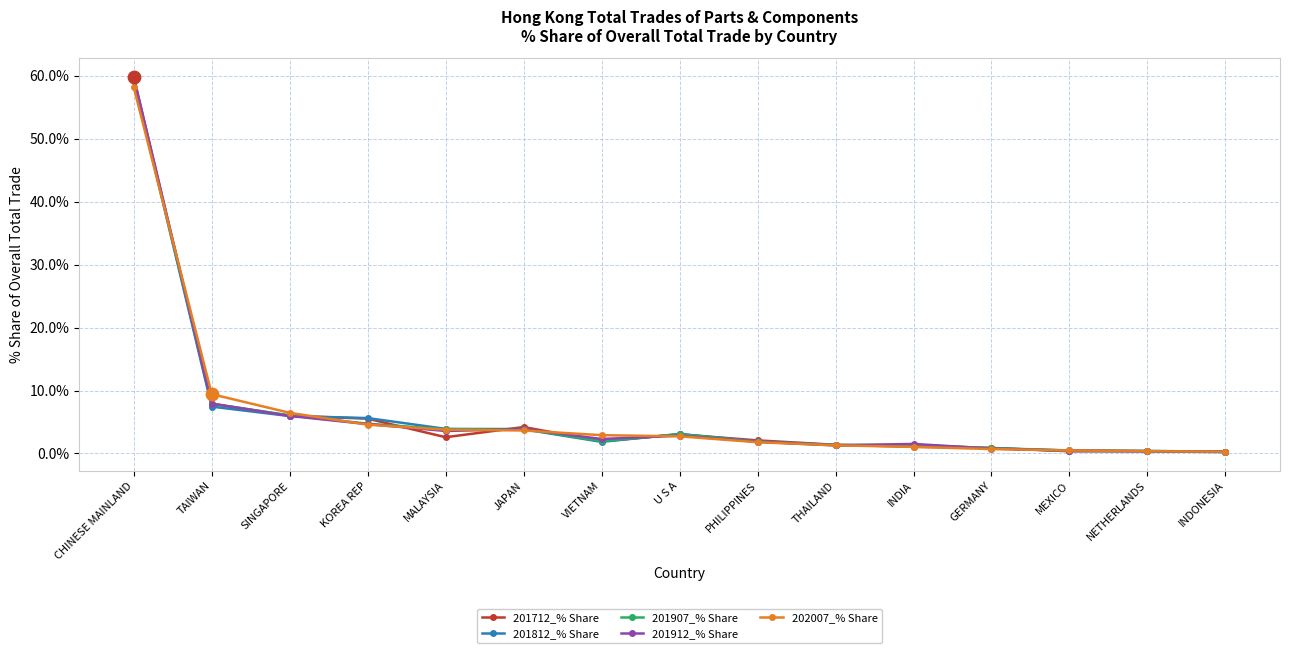

What are all the series names shown in the legend?

201712_% Share, 201812_% Share, 201907_% Share, 201912_% Share, 202007_% Share